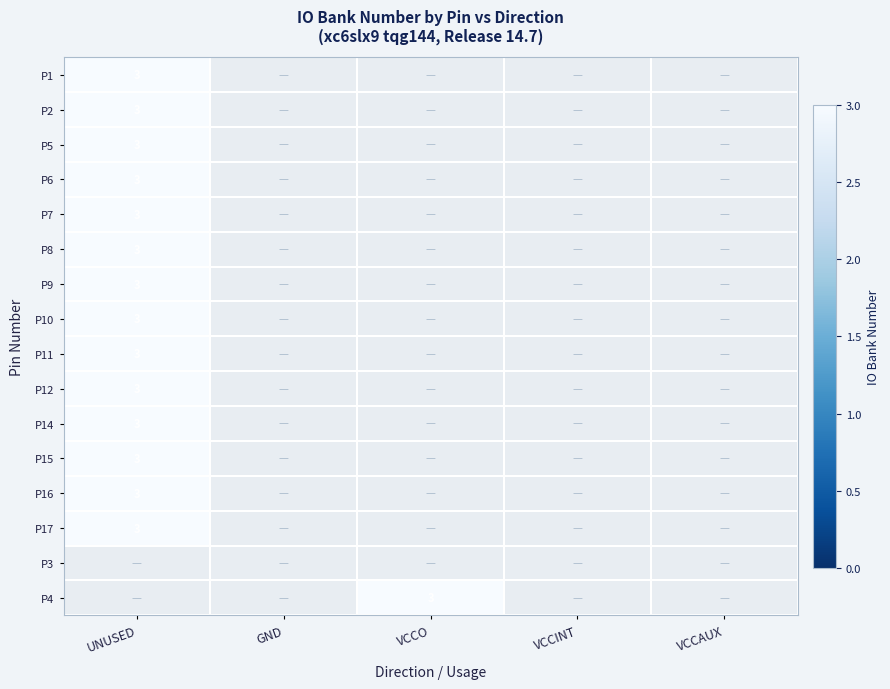

Read the VCCO value at 0.

3